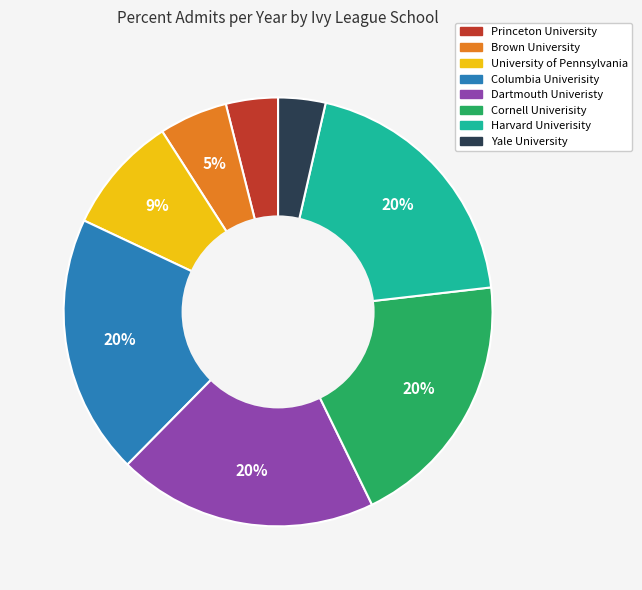

Is there any slice that represents more than half of the pie?

No